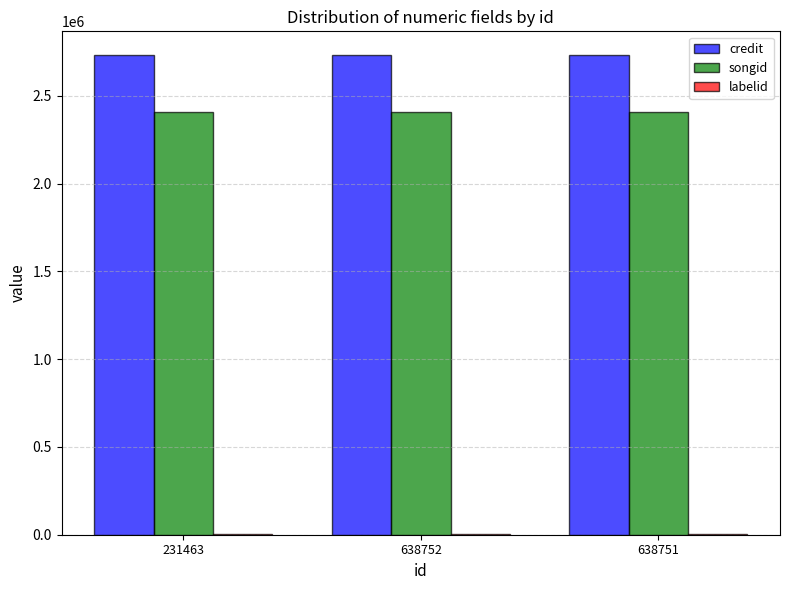

Are the bars horizontal?

No